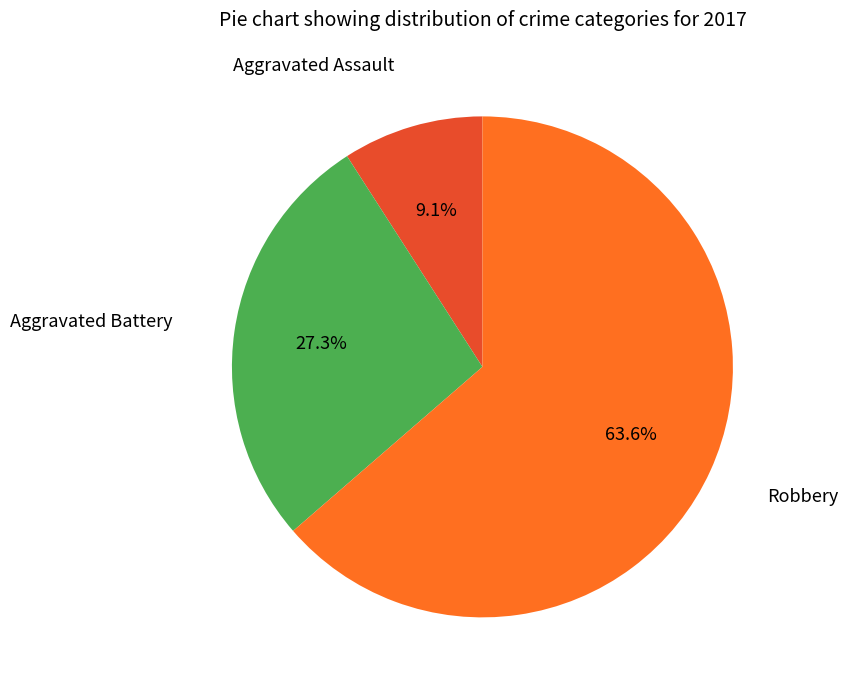

The Aggravated Battery slice represents 38% of the pie. True or false?

False